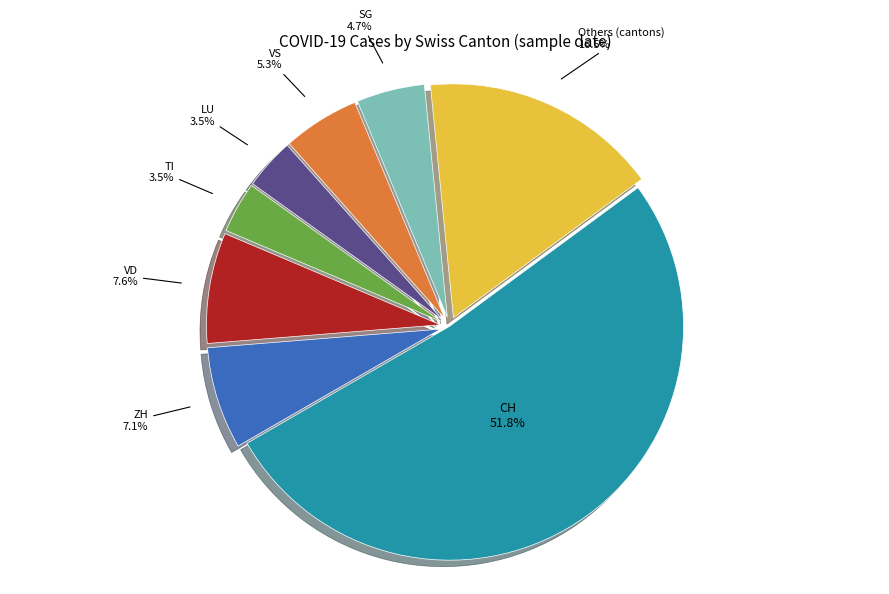

Is there a majority slice in this chart?

Yes